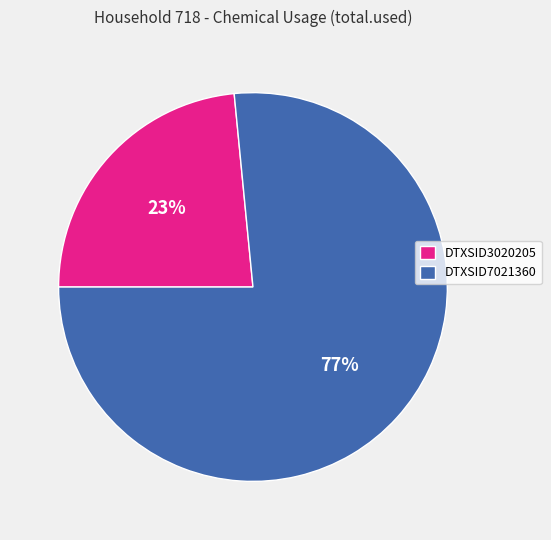

Is the sum of DTXSID3020205 and DTXSID7021360 greater than half?

Yes